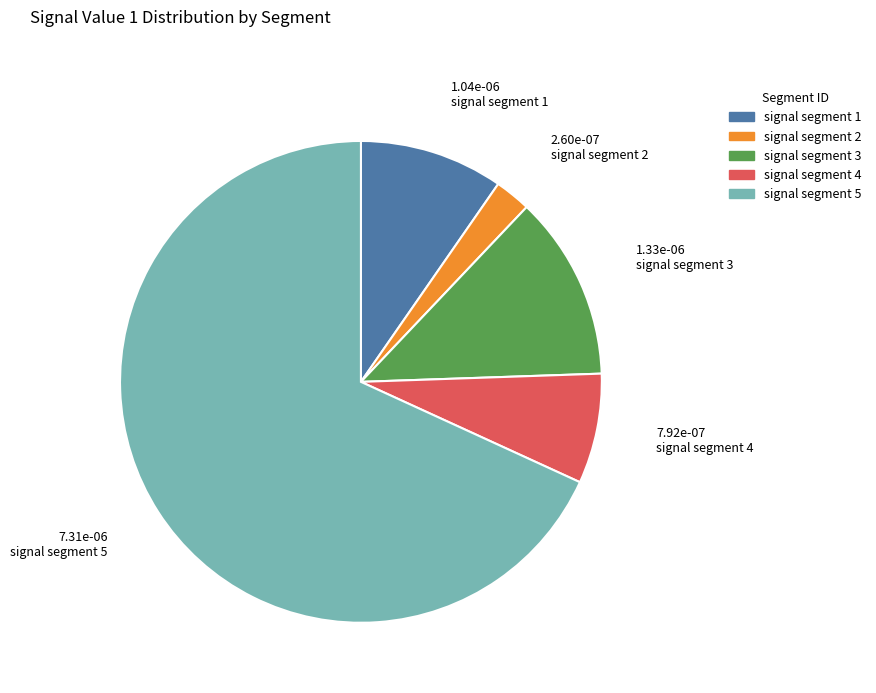

The signal segment 2 slice represents 2% of the pie. True or false?

True